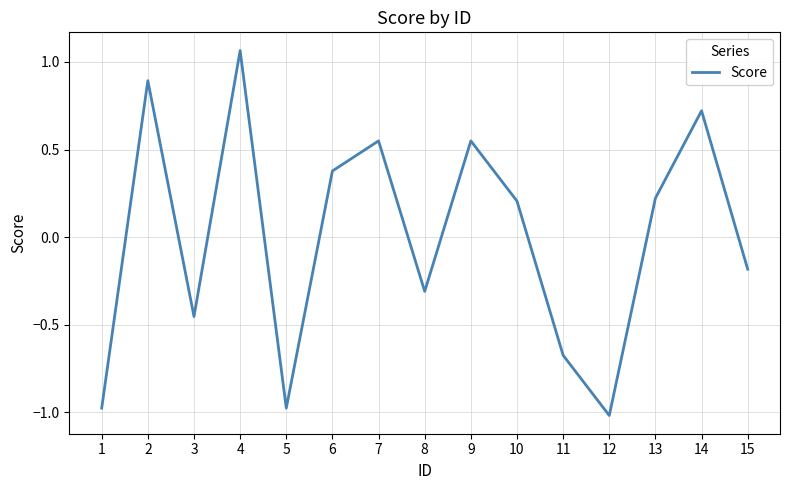

What is the difference between the values at 1 and 7?

1.5